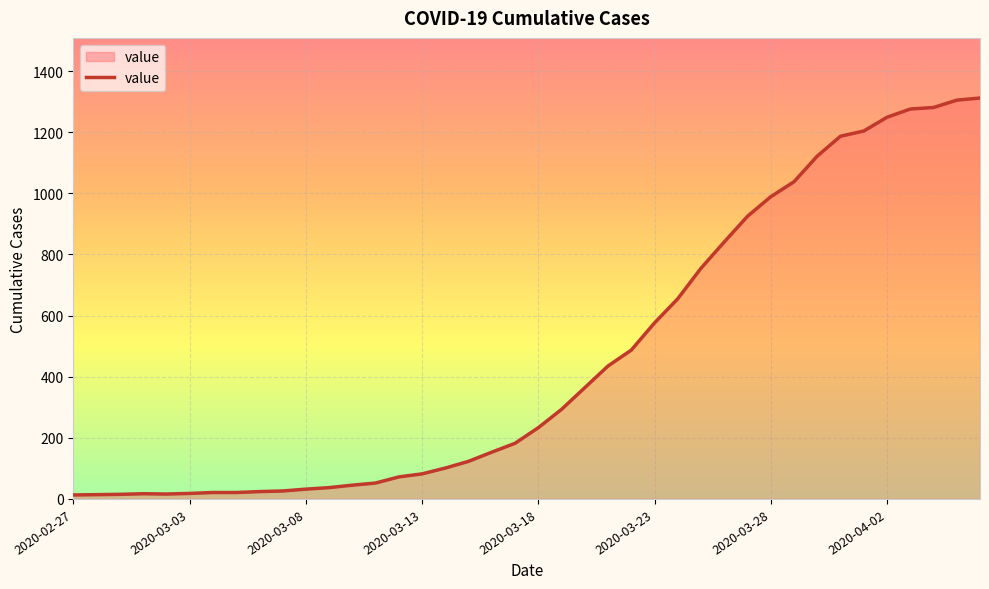

What is the difference between the maximum and minimum values?

1299